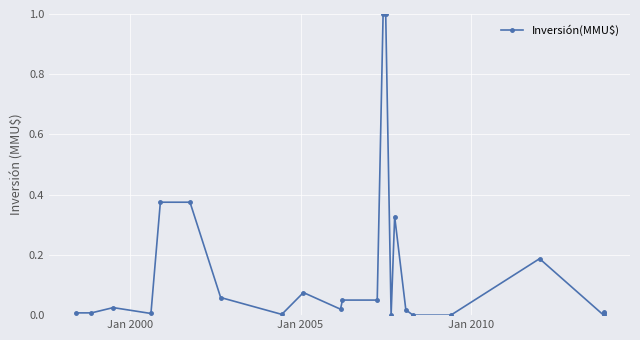

How many interior local valleys (lower than both neighbors) does the data have?

5